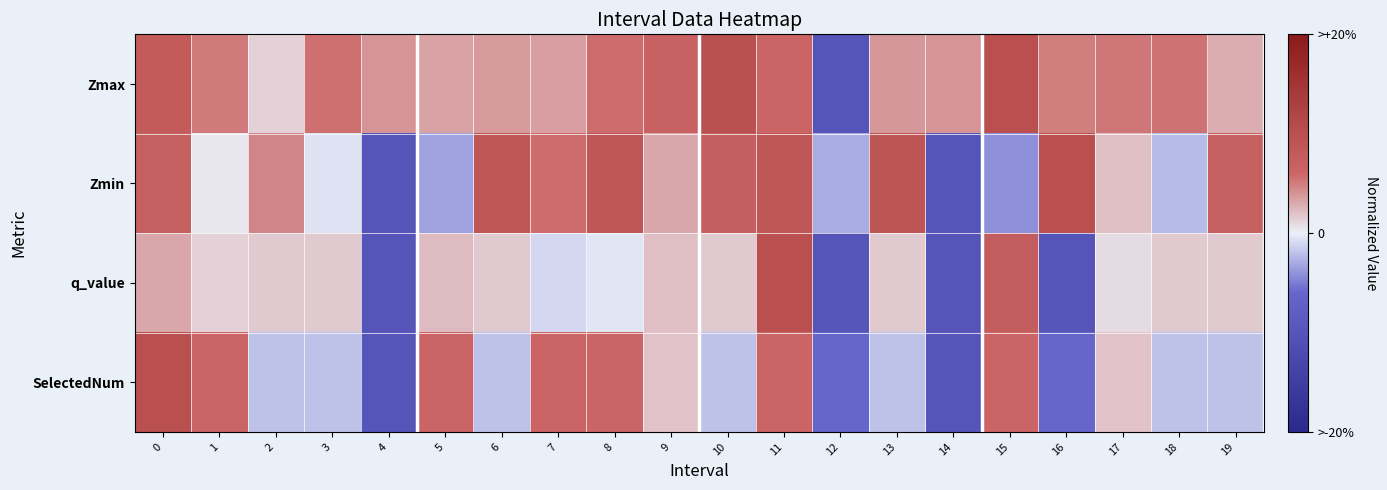

Reading left to right, what are all the values shown in this chart?

Zmax: 0=0.4	1=0.3	2=0.1	3=0.3	4=0.2	5=0.2	6=0.2	7=0.2	8=0.3	9=0.3	10=0.5	11=0.3	12=-0.5	13=0.2	14=0.2	15=0.5	16=0.2	17=0.3	18=0.3	19=0.1
Zmin: 0=0.4	1=0.0	2=0.2	3=-0.0	4=-0.5	5=-0.2	6=0.4	7=0.3	8=0.4	9=0.2	10=0.4	11=0.4	12=-0.1	13=0.4	14=-0.5	15=-0.2	16=0.5	17=0.1	18=-0.1	19=0.3
q_value: 0=0.2	1=0.1	2=0.1	3=0.1	4=-0.5	5=0.1	6=0.1	7=-0.0	8=-0.0	9=0.1	10=0.1	11=0.5	12=-0.5	13=0.1	14=-0.5	15=0.4	16=-0.5	17=0.0	18=0.1	19=0.1
SelectedNum: 0=0.5	1=0.3	2=-0.1	3=-0.1	4=-0.5	5=0.3	6=-0.1	7=0.3	8=0.3	9=0.1	10=-0.1	11=0.3	12=-0.3	13=-0.1	14=-0.5	15=0.3	16=-0.3	17=0.1	18=-0.1	19=-0.1